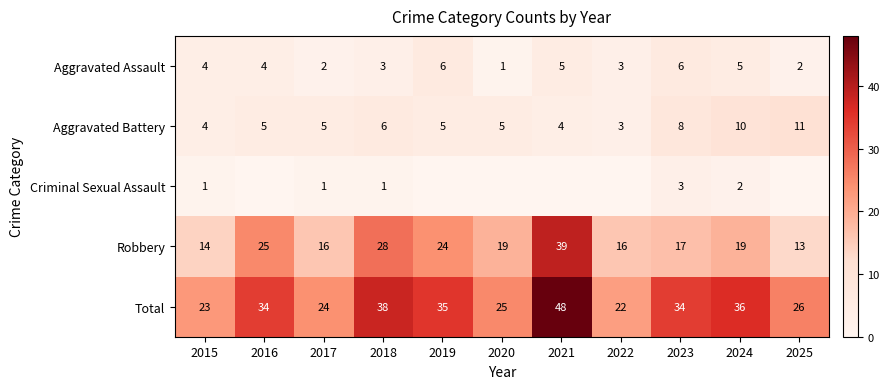

Count the number of categories in the chart.

11